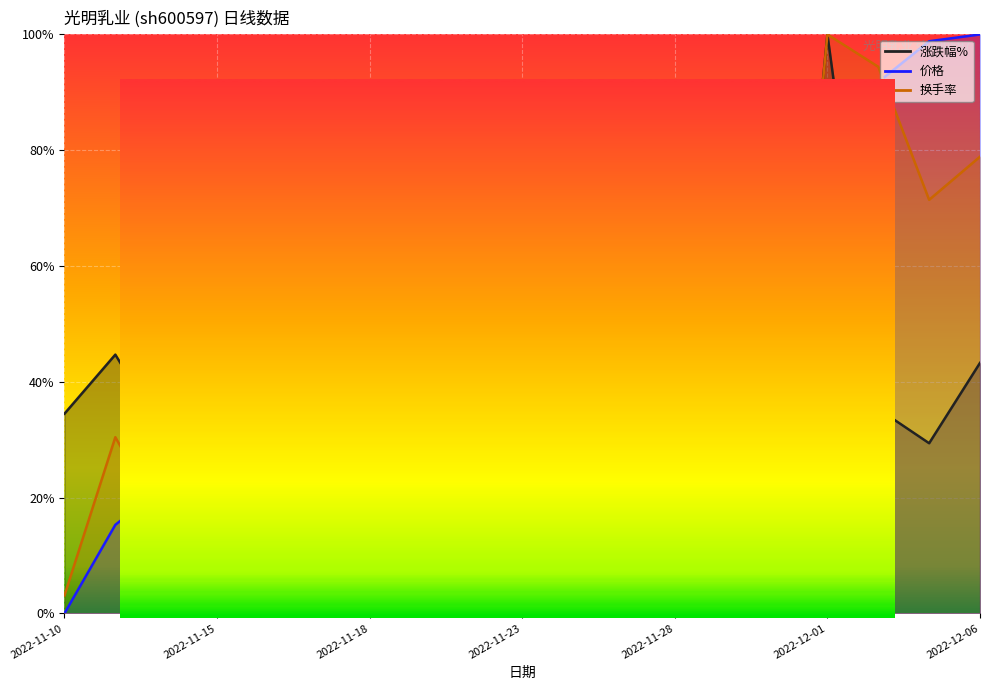

What is the label of the 5th point from the left?

2022-11-16